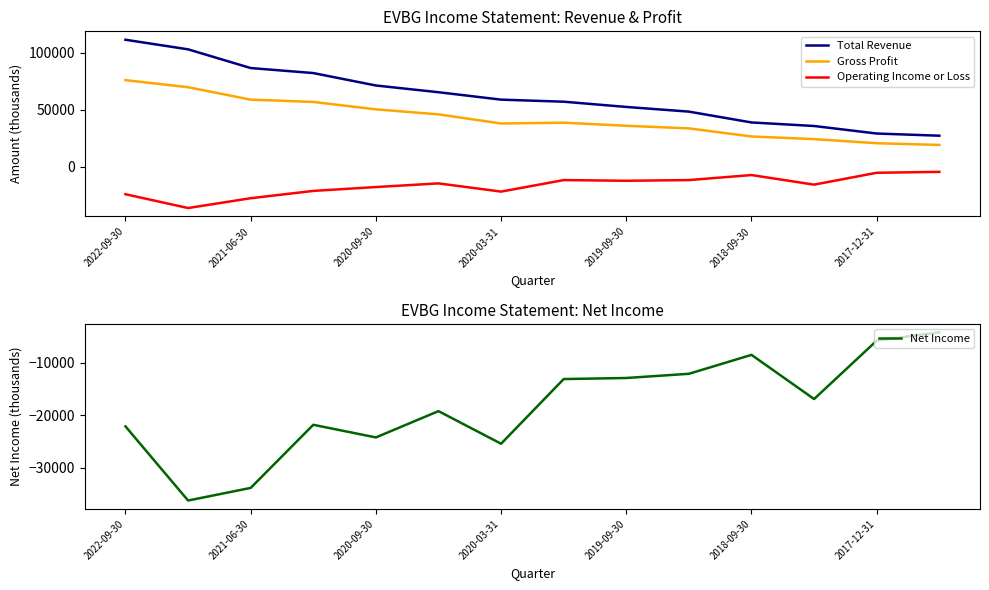

What is the minimum value for Net Income?

-36200